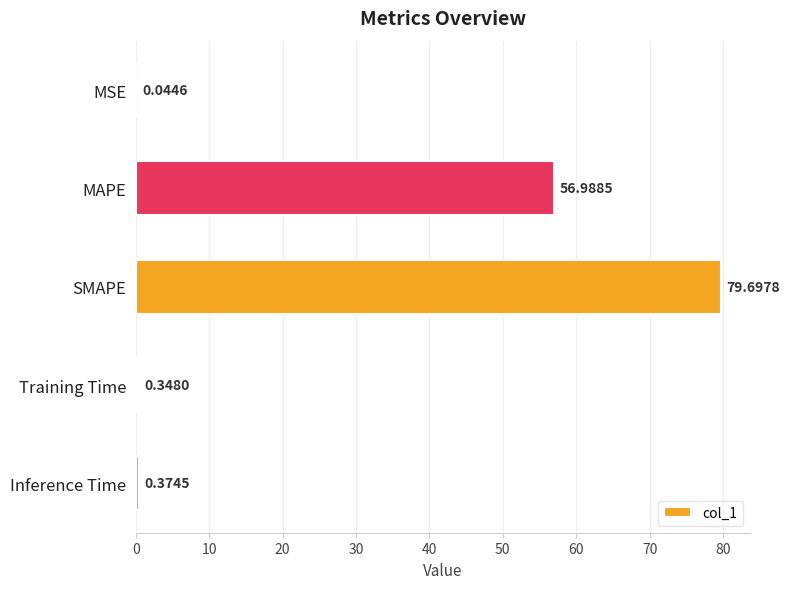

At which label is the value closest to 39?

MAPE